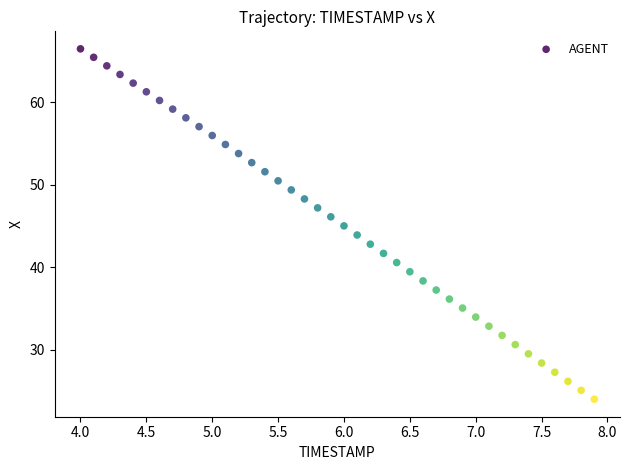

What is the range of X values (max minus min)?

3.9